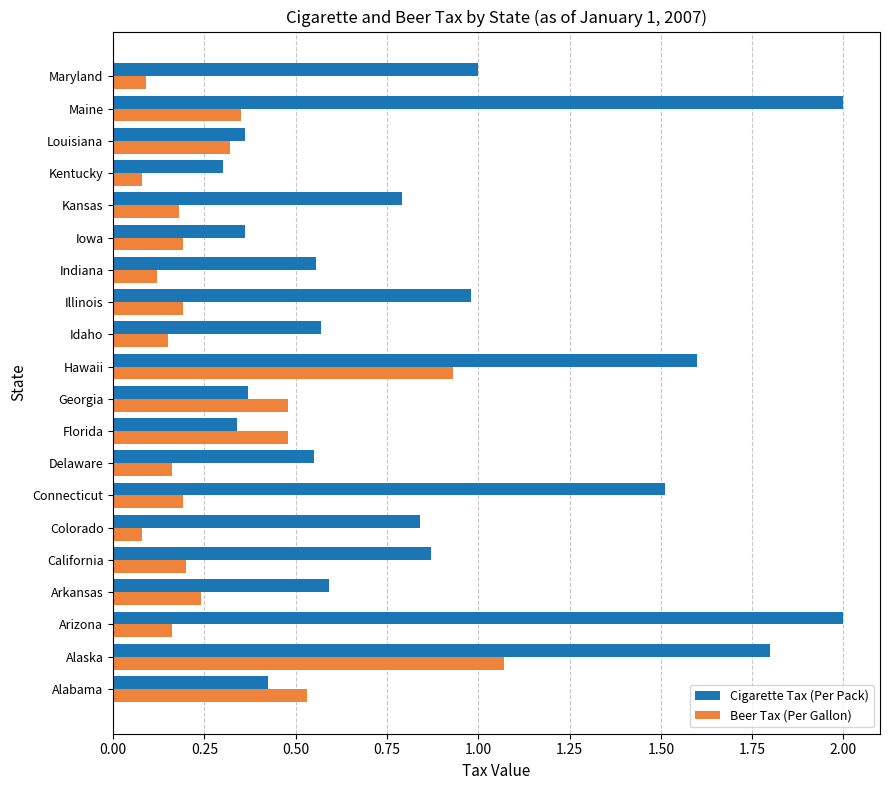

Rank the series by their average value, from highest to lowest.

Cigarette Tax (Per Pack), Beer Tax (Per Gallon)